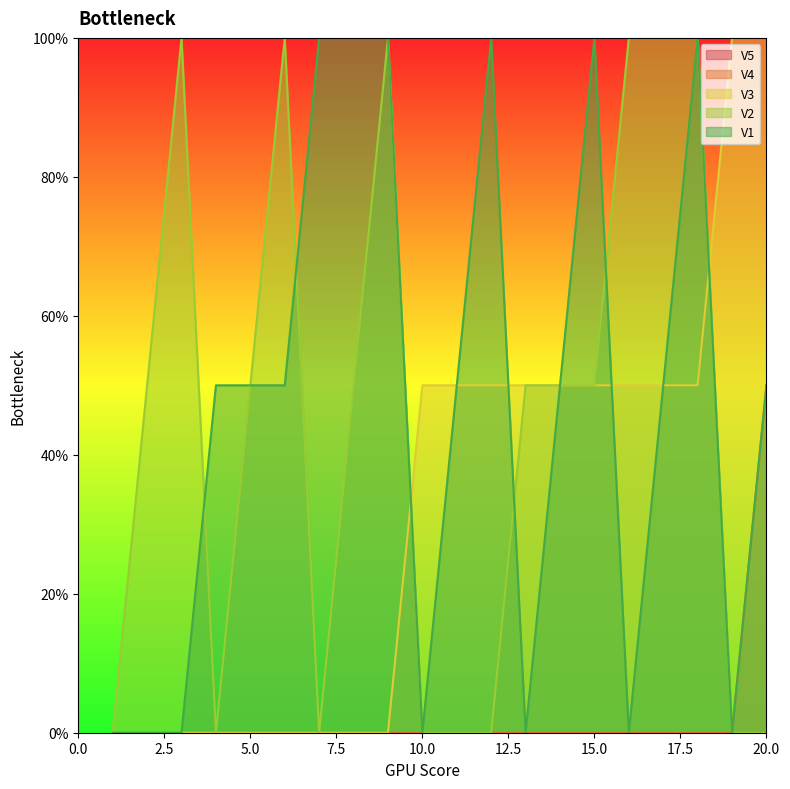

Between 9 and 20, which series saw the biggest shift?

V3